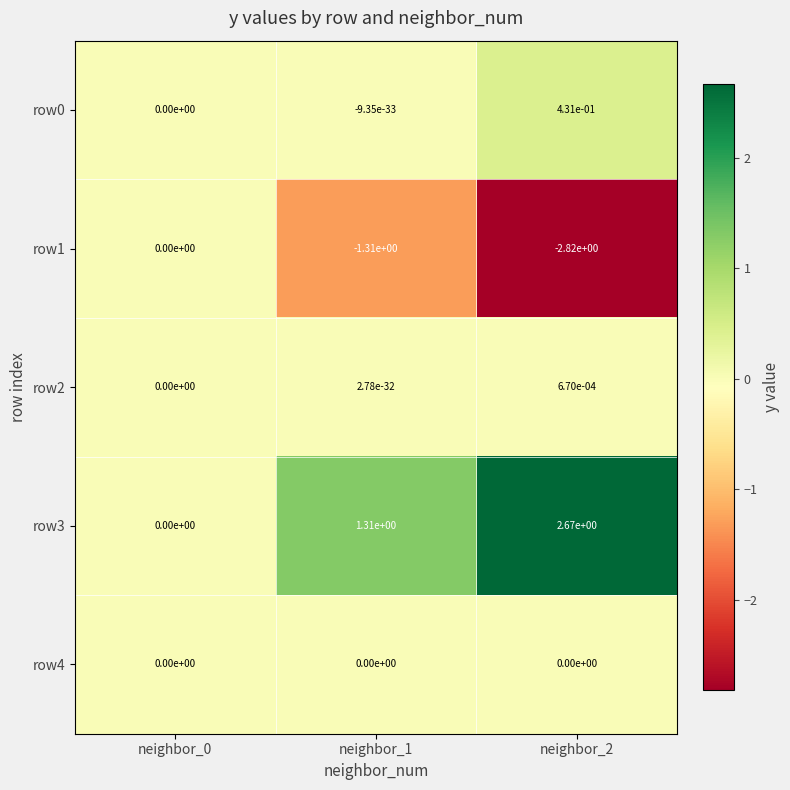

The row2 series shows 0.0 at neighbor_1. True or false?

True